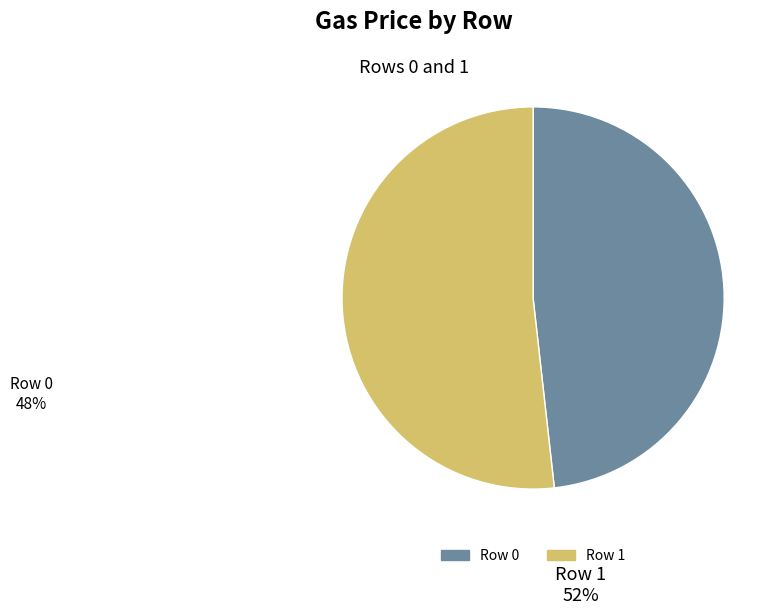

How many segments does this pie chart have?

2